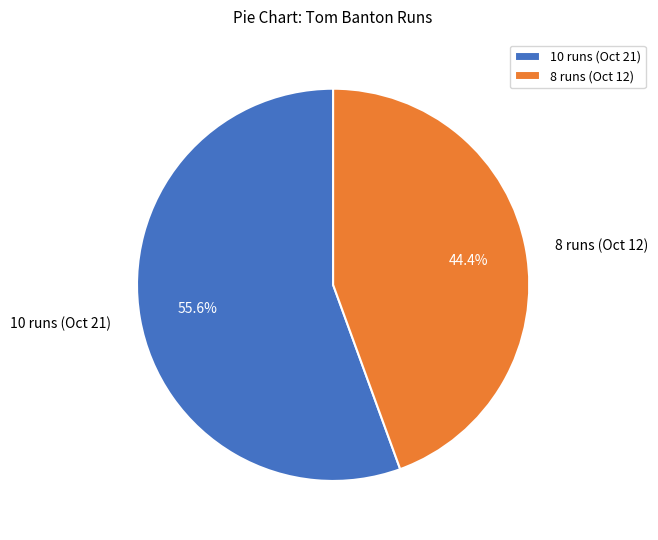

Is 10 runs (Oct 21) the majority of the pie?

Yes